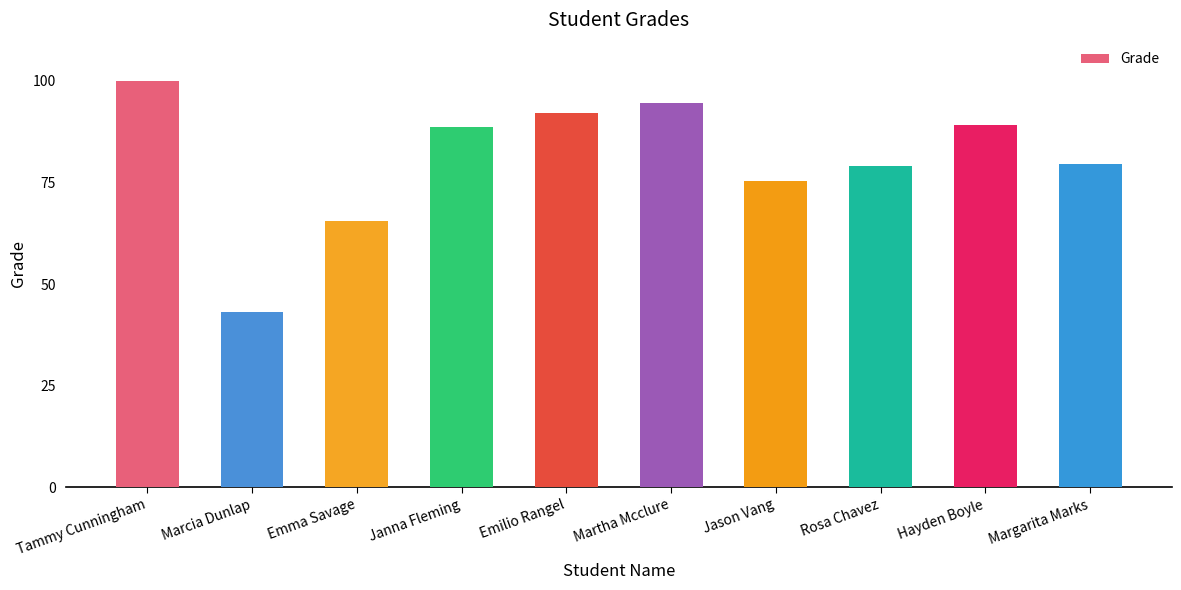

True or false: the data shows 89.1 at Hayden Boyle.

True